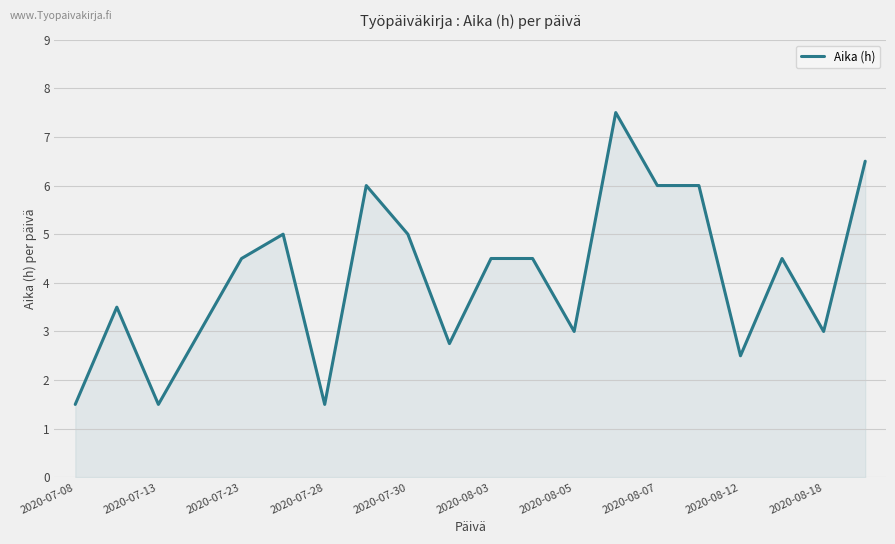

What is the smallest value displayed?

1.5